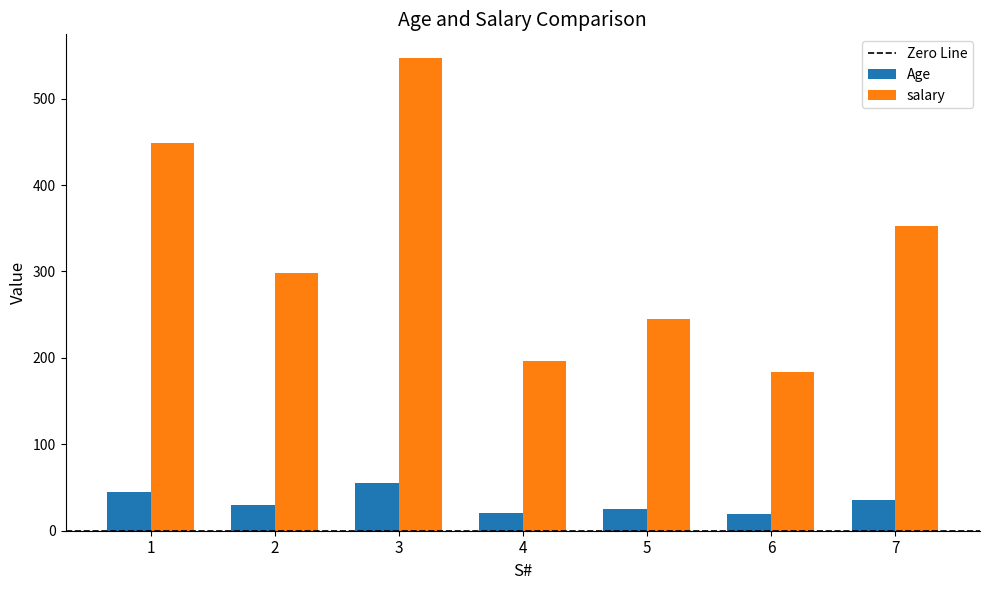

What is the difference between the highest and lowest values at 3?

492